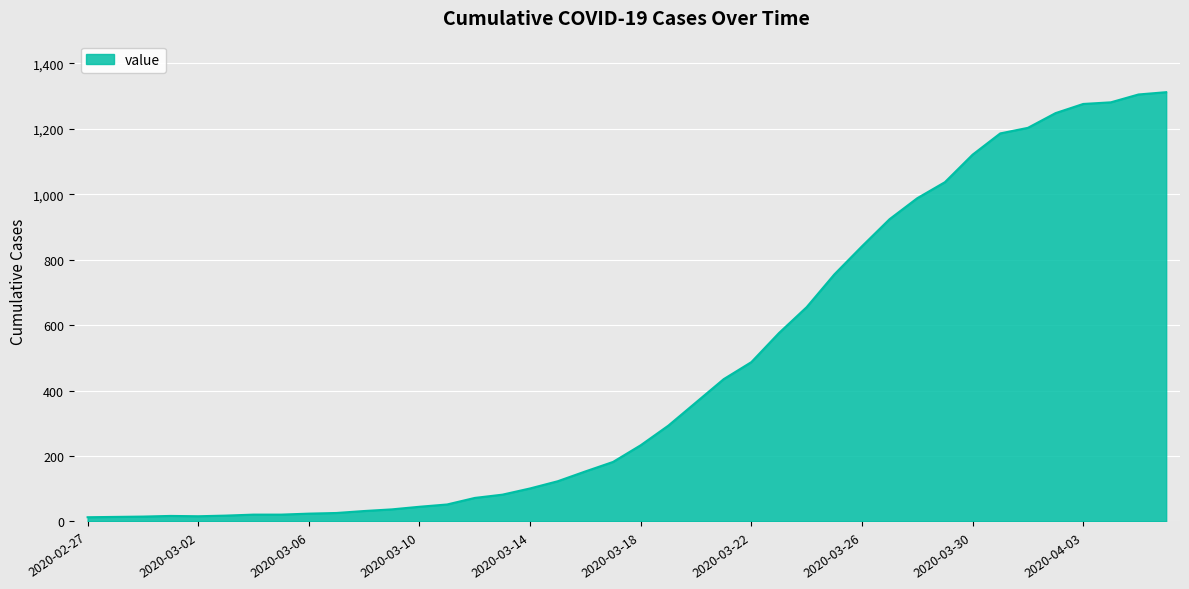

What is the greatest value displayed?

1312